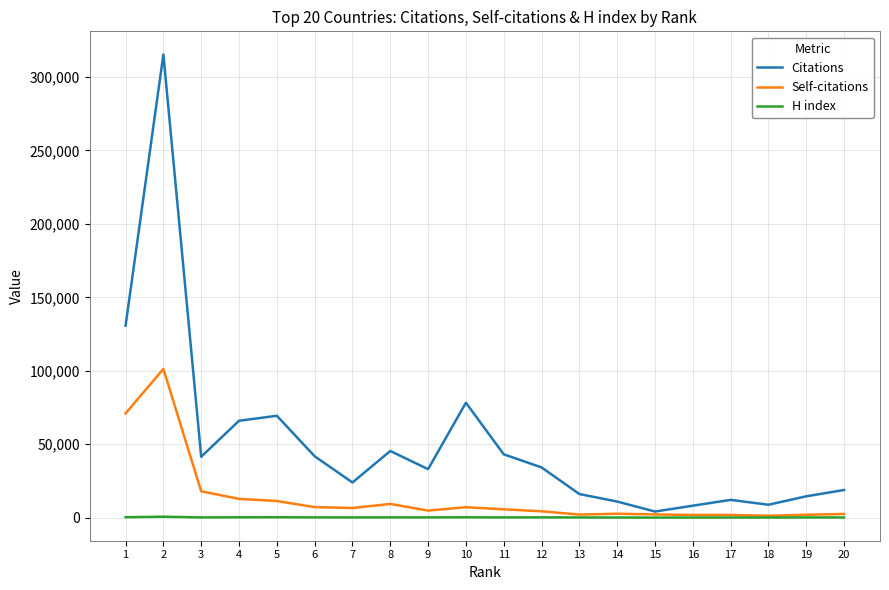

Rank the series at 2 from lowest to highest value.

H index, Self-citations, Citations